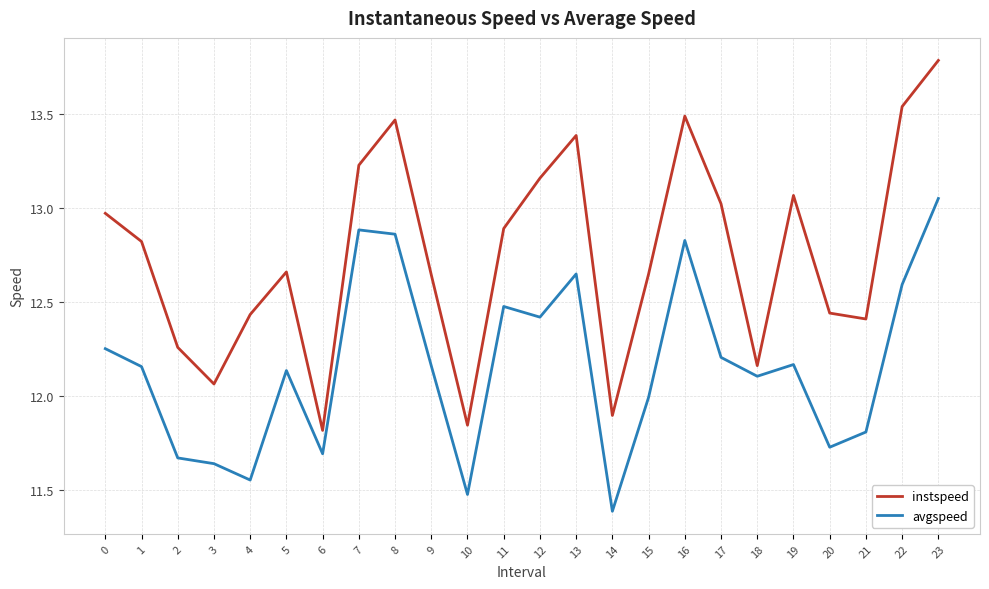

At 8, list the series in order from largest to smallest.

instspeed, avgspeed